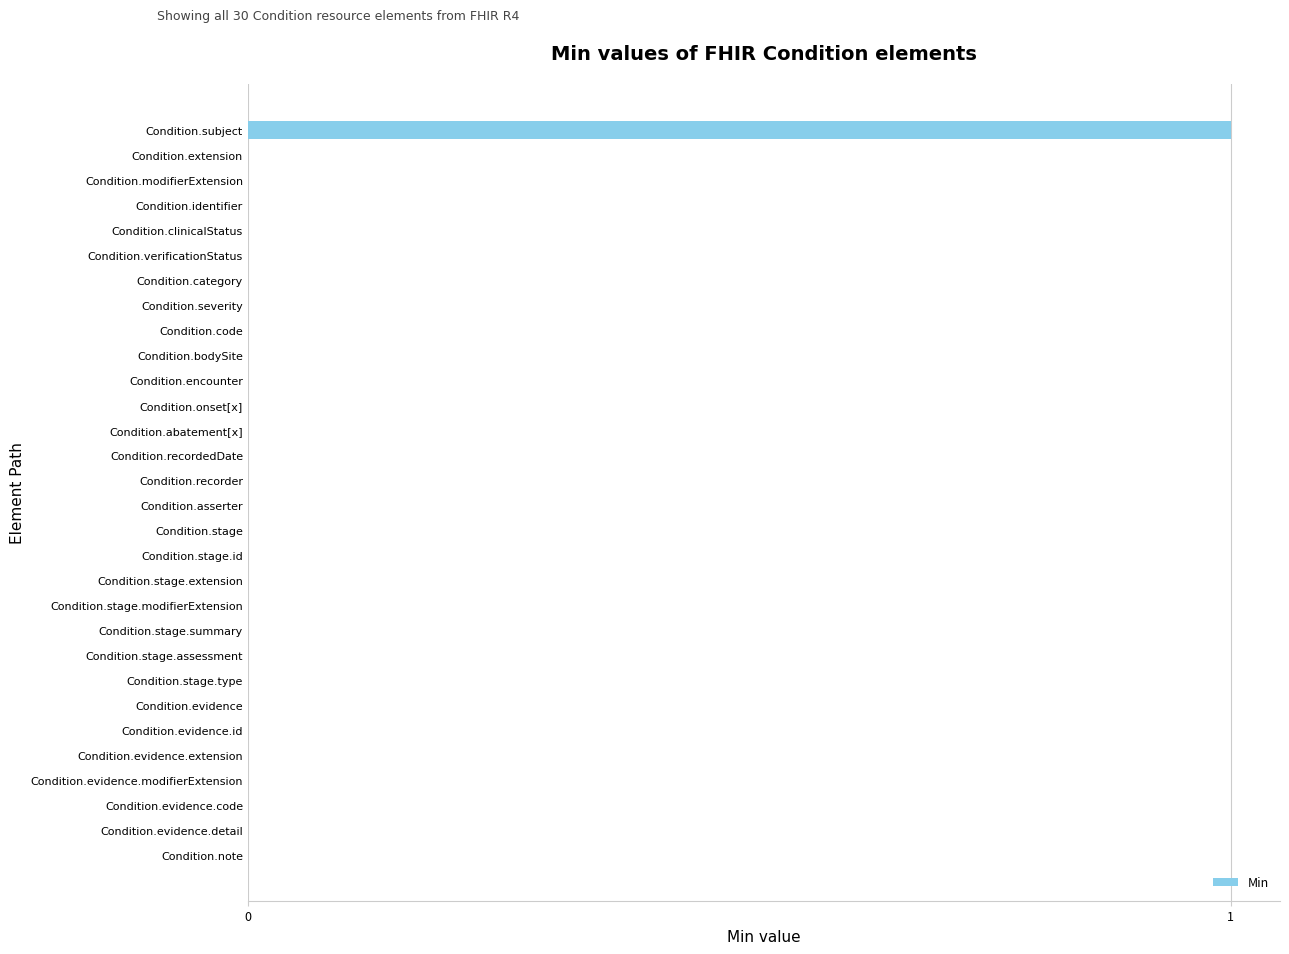

The chart shows a value of 0 at Condition.stage.summary. True or false?

True